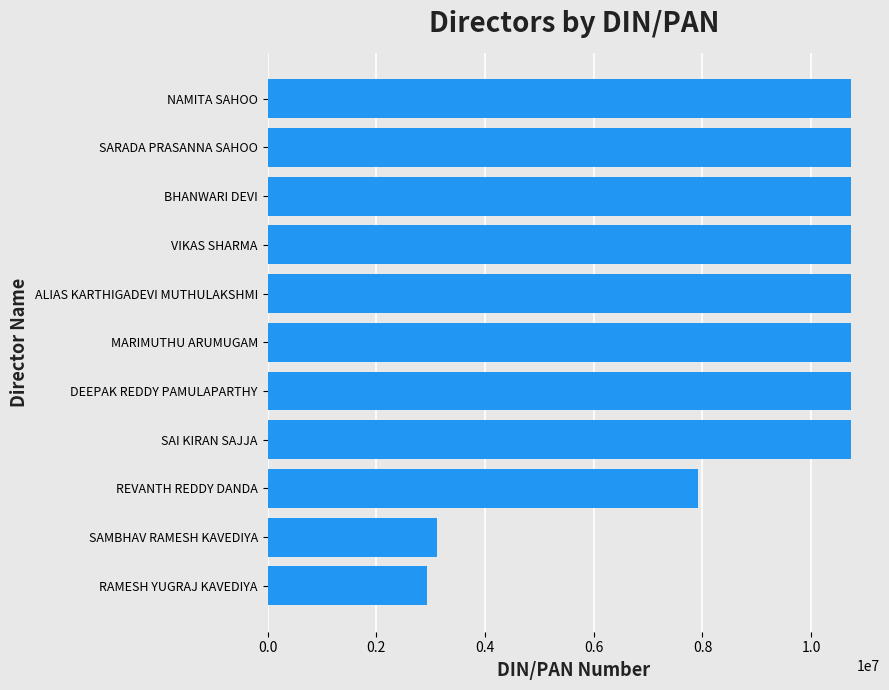

At which label is the value closest to 6827481?

REVANTH REDDY DANDA